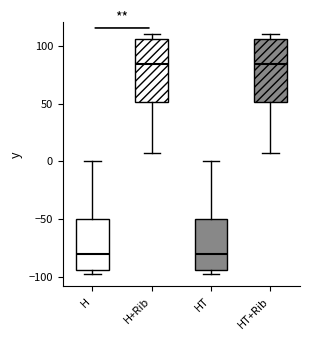

Reading left to right, transcribe this box plot: for each box, give where its median line is, the range the box spans, and where its two whiskers end, as read against the y-axis. The values are not printed on the chart, so give them approximately, as read against the axis.

H: median -80, box -95 to -50, whiskers -100 to 0
H+Rib: median 85, box 50 to 105, whiskers 5 to 110
HT: median -80, box -95 to -50, whiskers -100 to 0
HT+Rib: median 85, box 50 to 105, whiskers 5 to 110